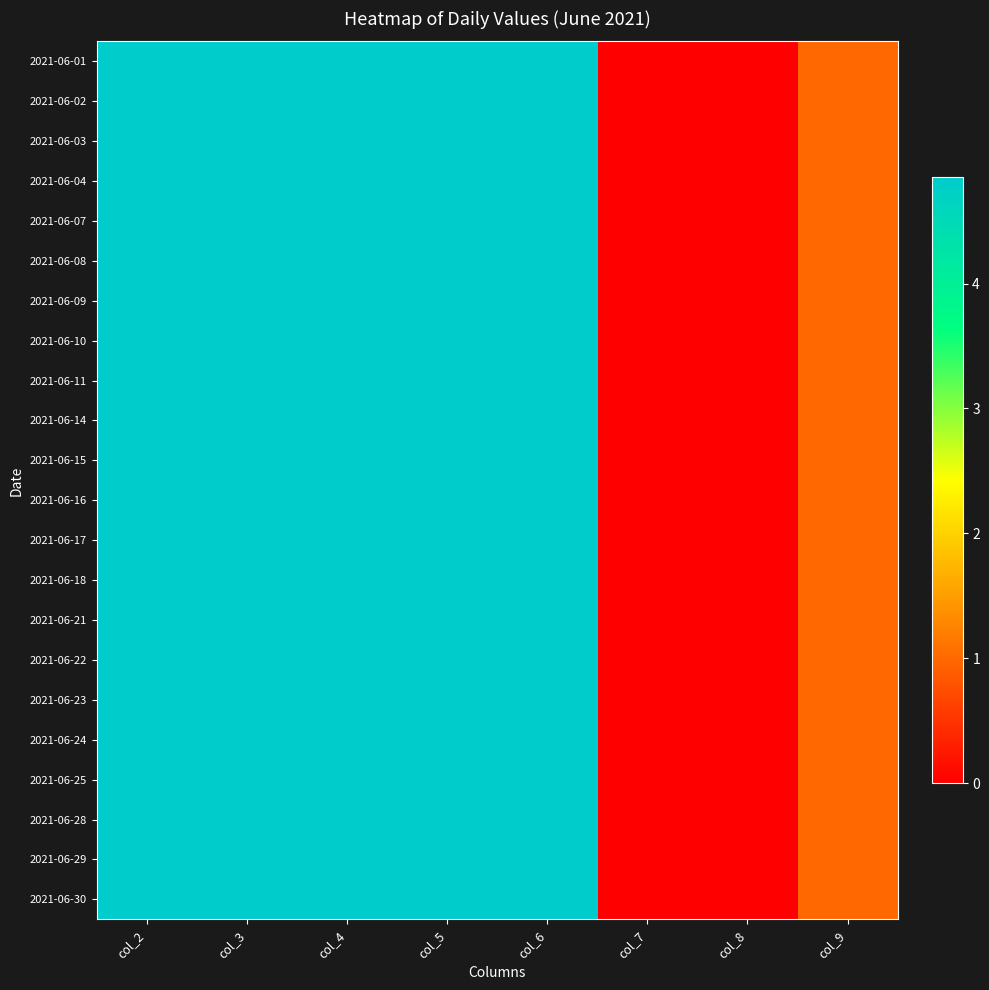

Rank the series by their maximum value, from highest to lowest.

2021-06-01, 2021-06-02, 2021-06-03, 2021-06-04, 2021-06-07, 2021-06-08, 2021-06-09, 2021-06-10, 2021-06-11, 2021-06-14, 2021-06-15, 2021-06-16, 2021-06-17, 2021-06-18, 2021-06-21, 2021-06-22, 2021-06-23, 2021-06-24, 2021-06-25, 2021-06-28, 2021-06-29, 2021-06-30